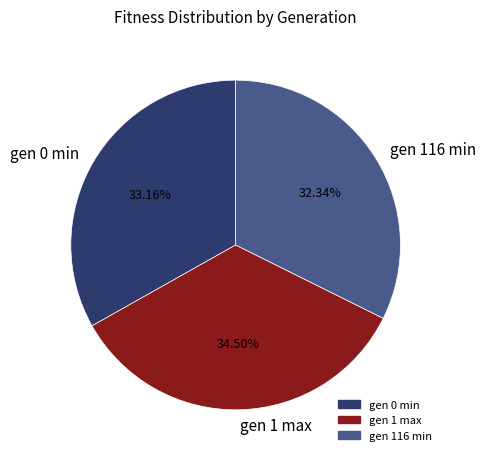

Which category has the smallest portion of the pie?

gen 116 min